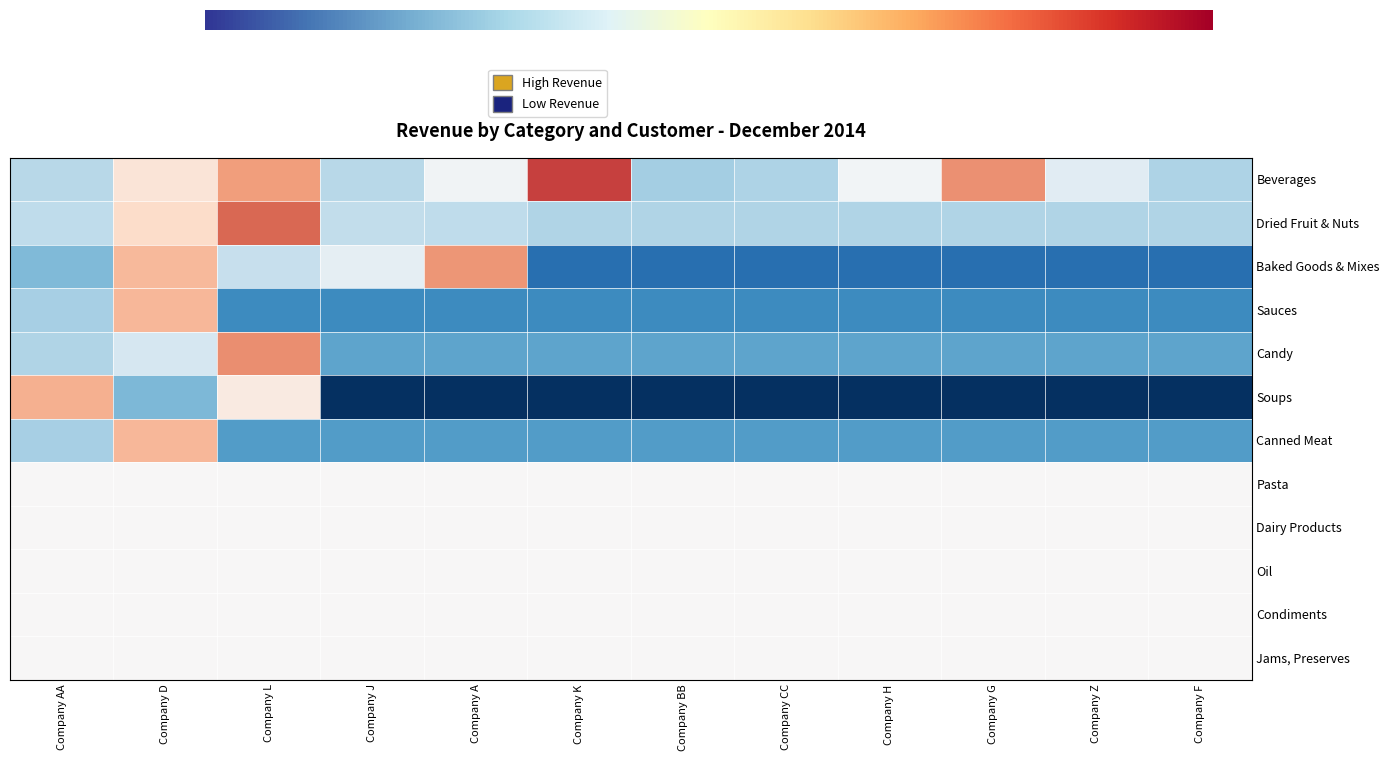

At how many categories does at least one series exceed -2?

12